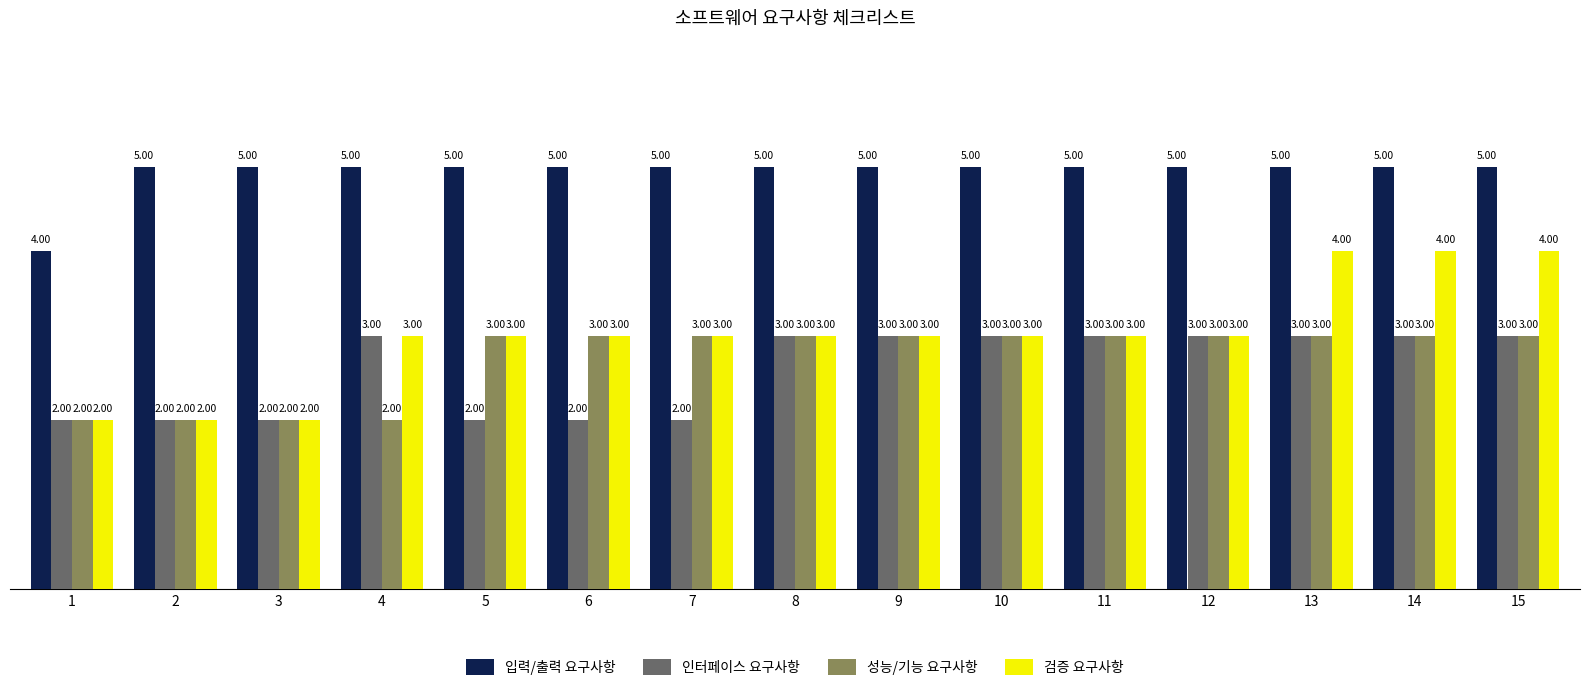

Reading left to right, what are all the values shown in this chart?

입력/출력 요구사항: 4	5	5	5	5	5	5	5	5	5	5	5	5	5	5
인터페이스 요구사항: 2	2	2	3	2	2	2	3	3	3	3	3	3	3	3
성능/기능 요구사항: 2	2	2	2	3	3	3	3	3	3	3	3	3	3	3
검증 요구사항: 2	2	2	3	3	3	3	3	3	3	3	3	4	4	4